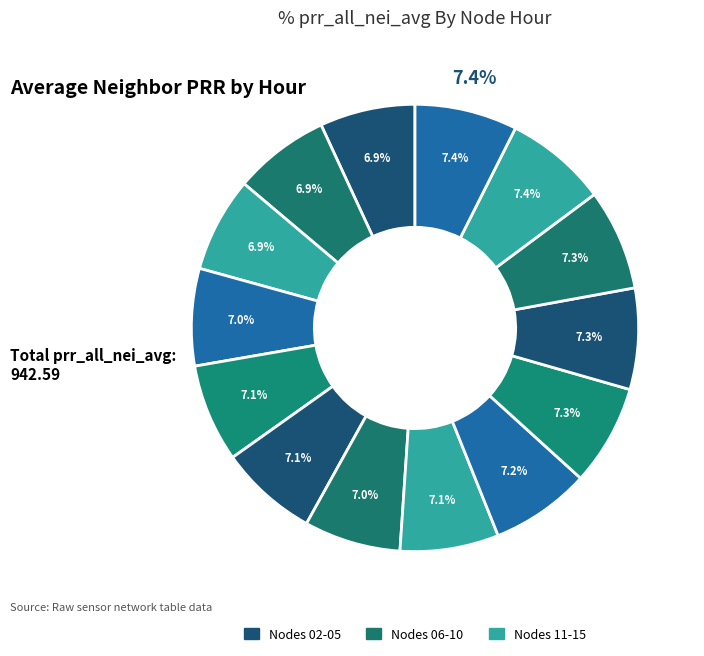

How many segments does this pie chart have?

14